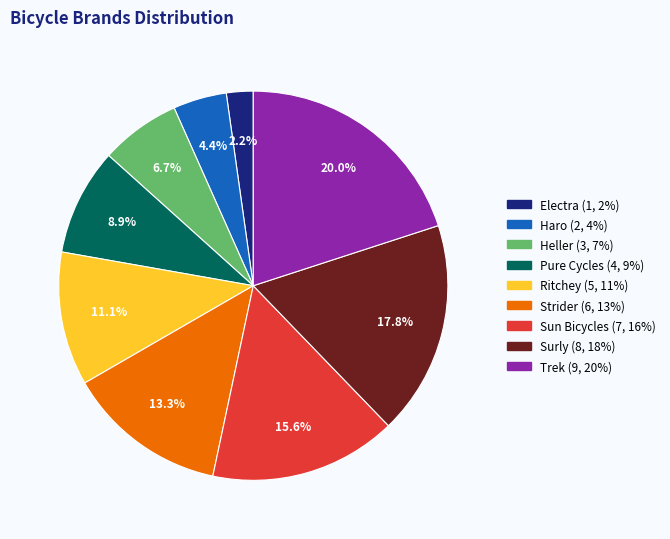

Combined, do Haro and Electra account for over 50%?

No